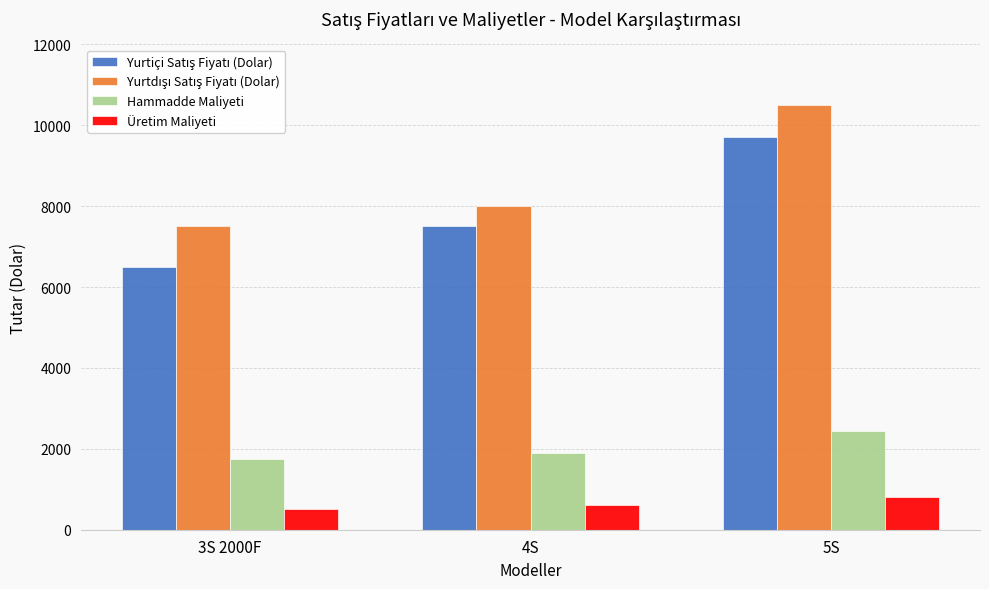

What is the average value of the Üretim Maliyeti series?

633